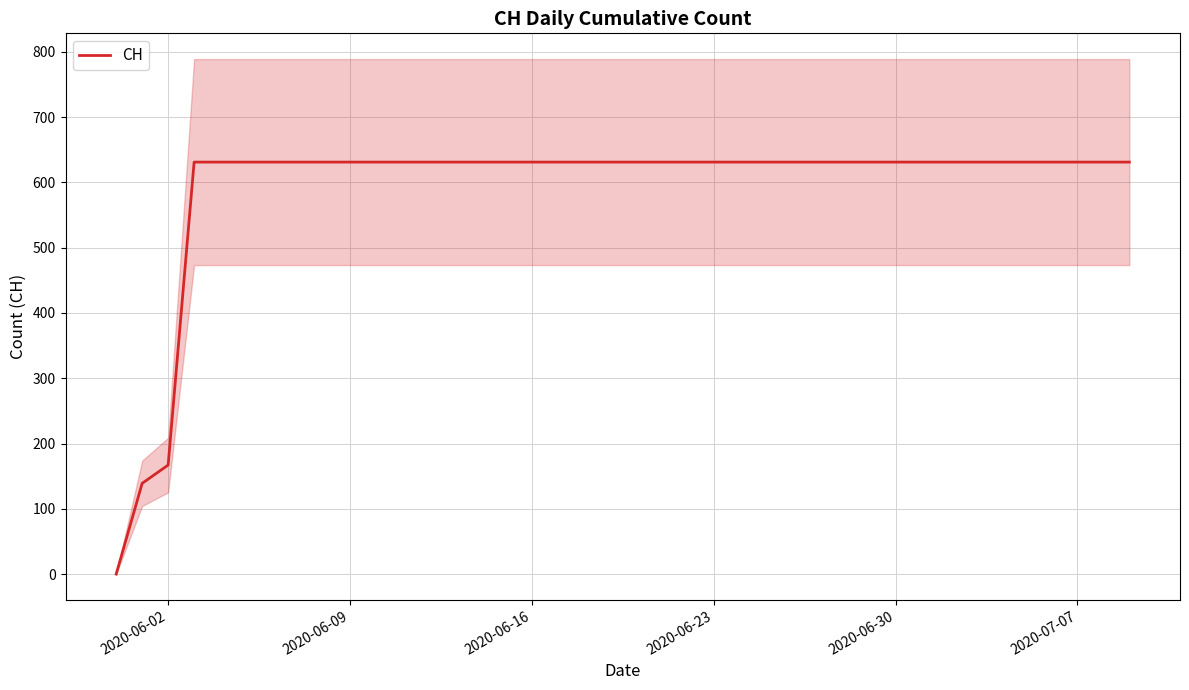

True or false: there are more than 1 points higher than both neighbors.

False